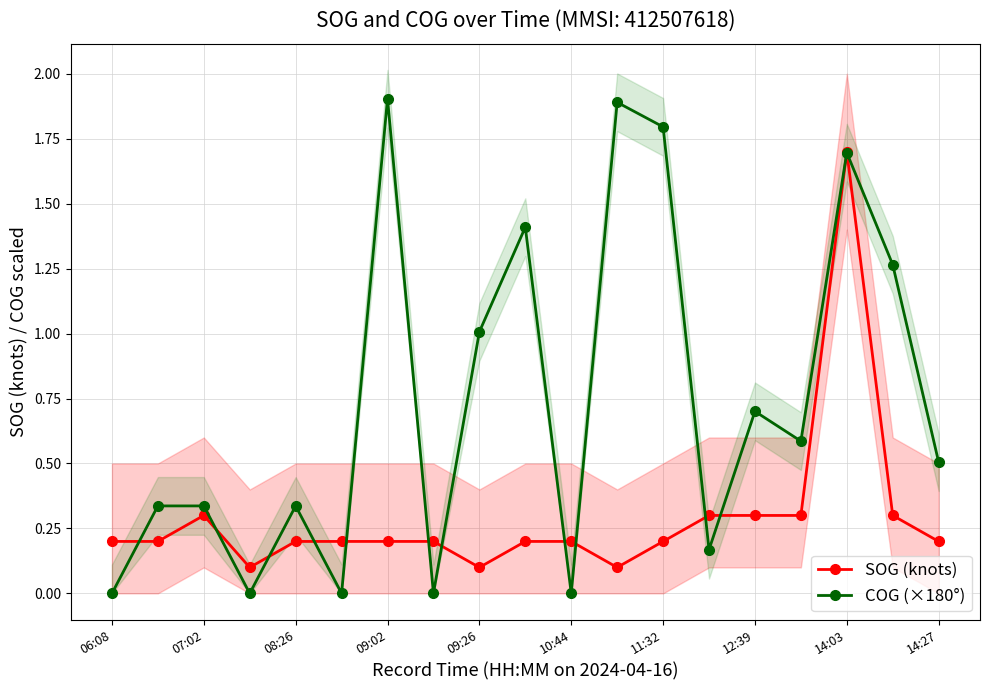

Rank the series by their average value, from lowest to highest.

SOG (knots), COG (×180°)